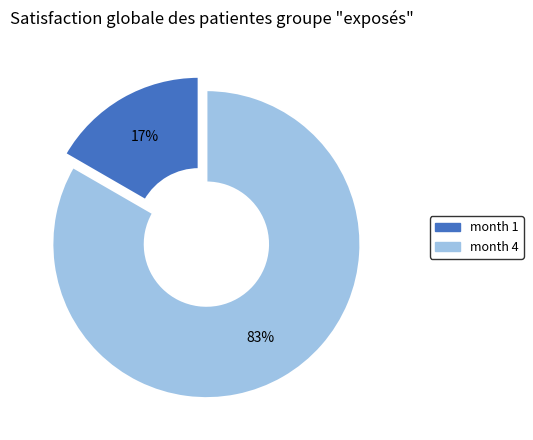

To the nearest percent, what is the average slice percentage?

50%